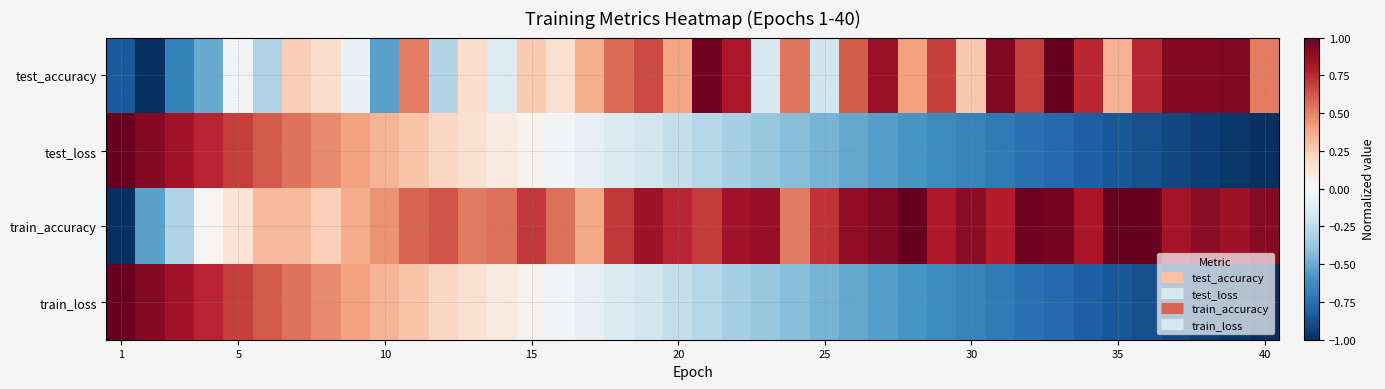

At how many categories does at least one series exceed 0?

40